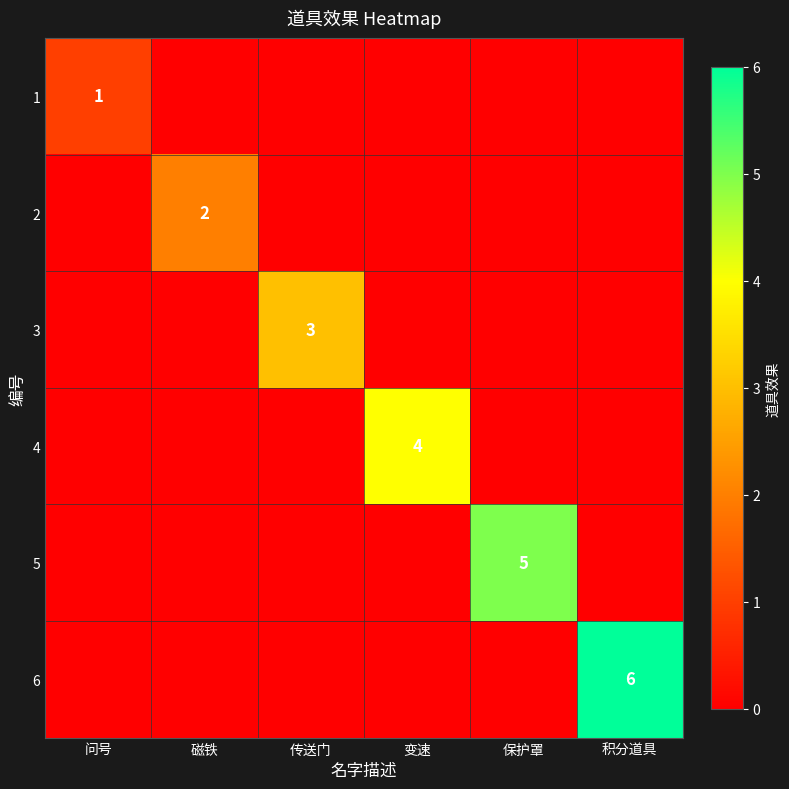

The 3 series shows 3 at 传送门. True or false?

True